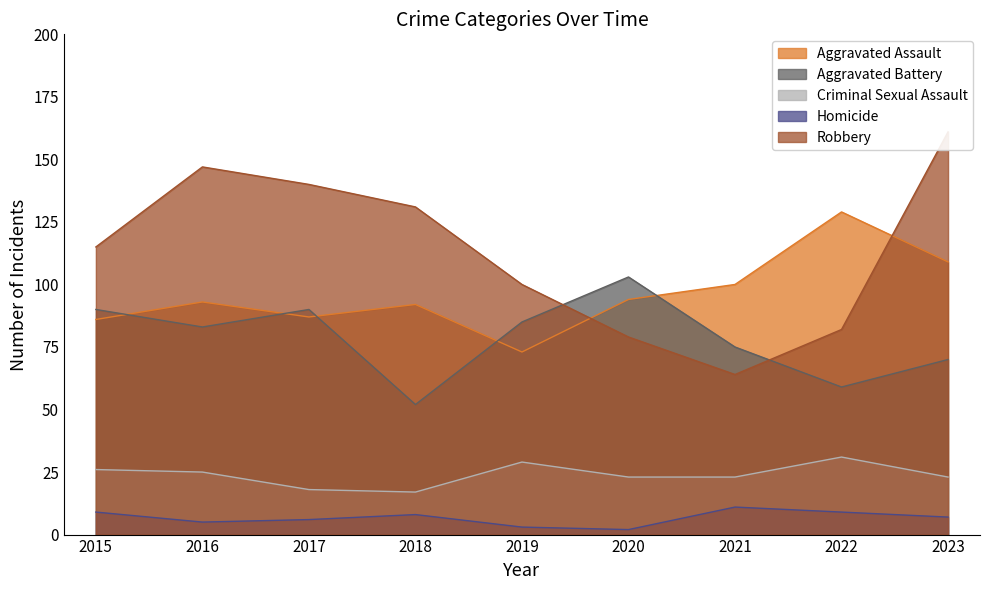

Reading right to left, what are all the values shown in this chart?

Aggravated Assault: 109	129	100	94	73	92	87	93	86
Aggravated Battery: 70	59	75	103	85	52	90	83	90
Criminal Sexual Assault: 23	31	23	23	29	17	18	25	26
Homicide: 7	9	11	2	3	8	6	5	9
Robbery: 161	82	64	79	100	131	140	147	115